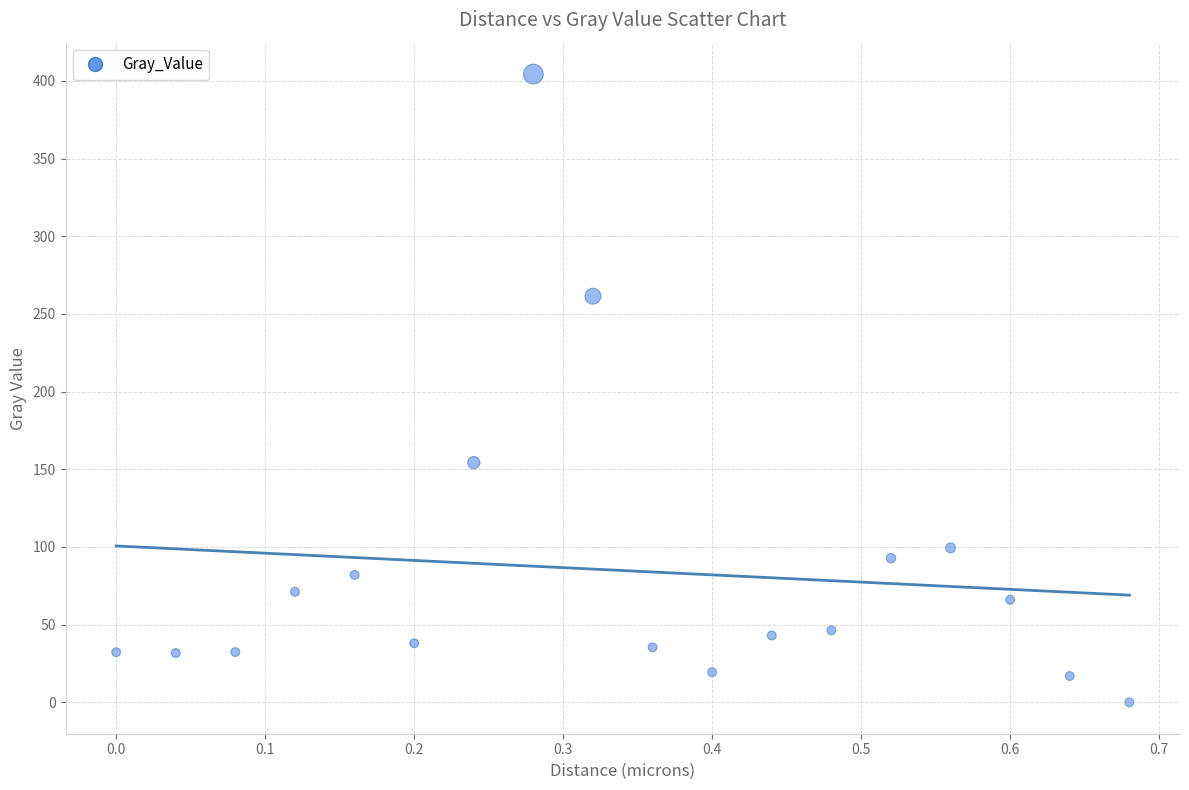

What Y value in the scatter plot is closest to 202?

154.3